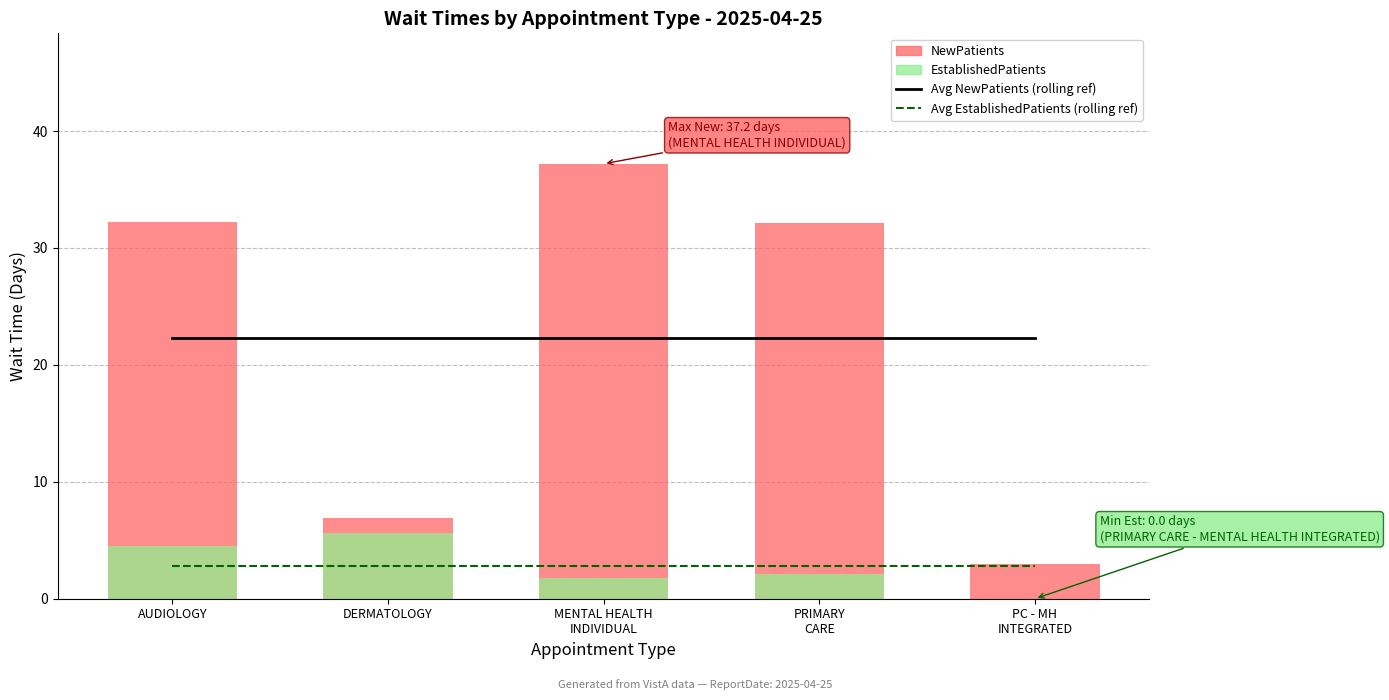

What is the label of the 4th bar from the left?

PRIMARY
CARE